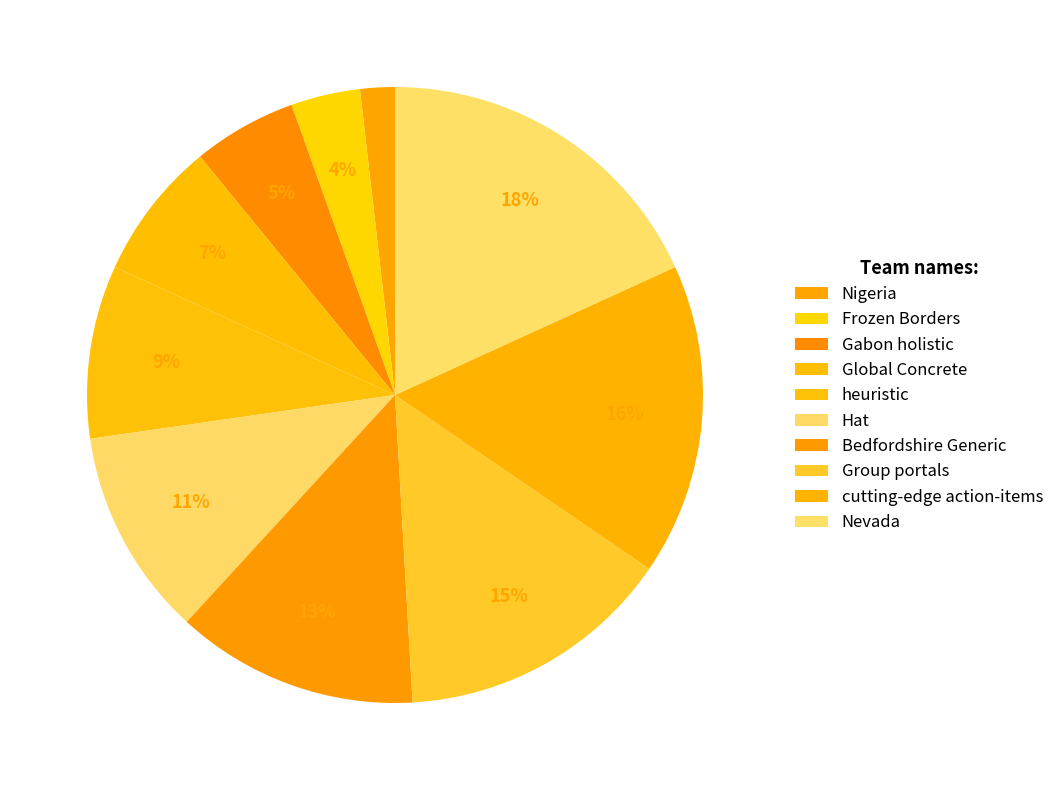

To the nearest percent, what is the difference between the largest and smallest slice percentages?

16%